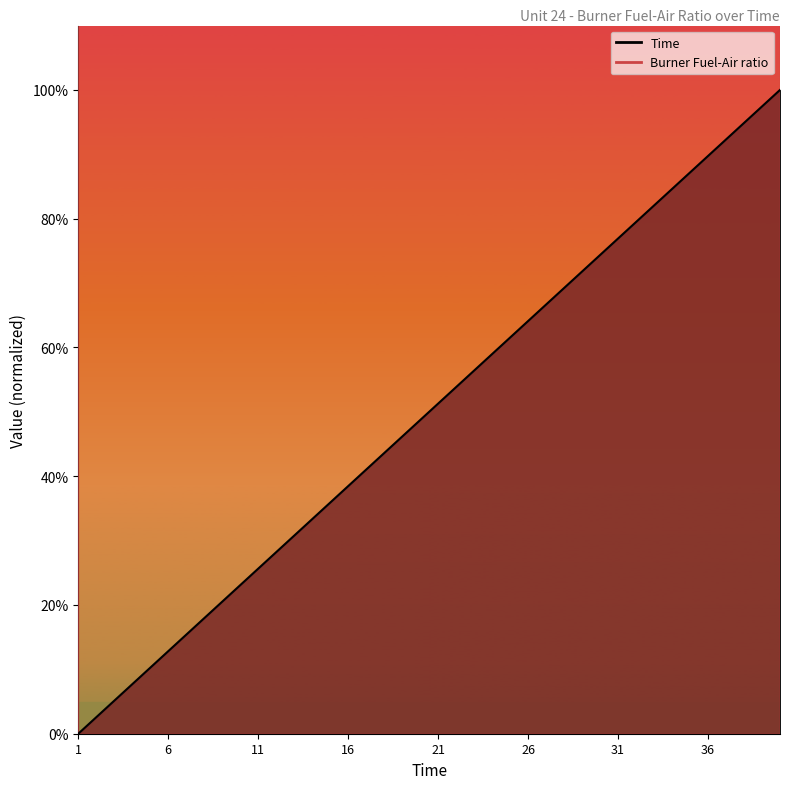

List the labels in order of value, largest first.

40, 39, 38, 37, 36, 35, 34, 33, 32, 31, 30, 29, 28, 27, 26, 25, 24, 23, 22, 21, 20, 19, 18, 17, 16, 15, 14, 13, 12, 11, 10, 9, 8, 7, 6, 5, 4, 3, 2, 1